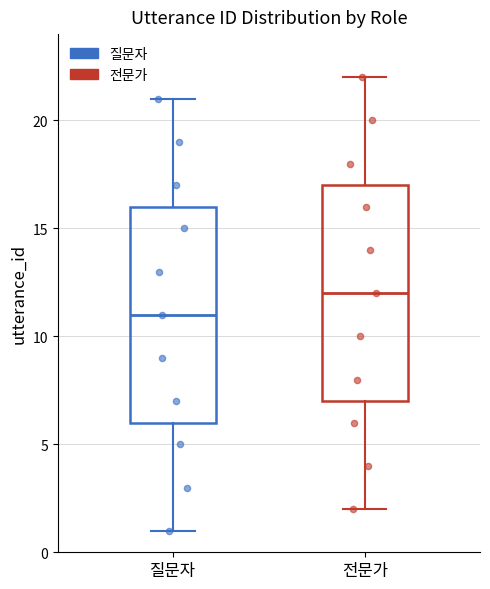

Which box has the highest median line?

전문가